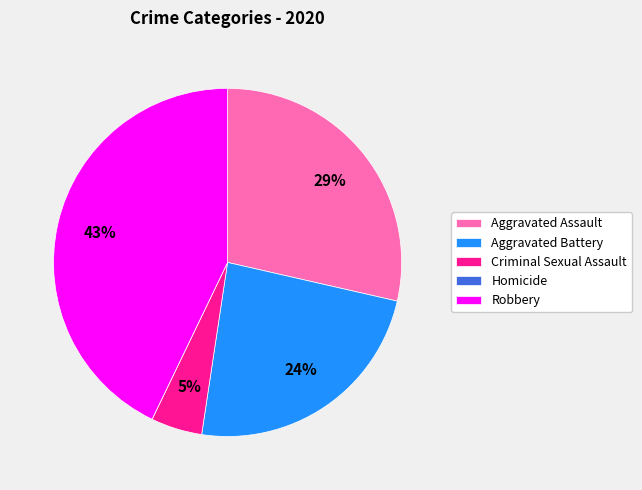

What is the ratio of the value at Aggravated Battery to the value at Robbery?

0.6